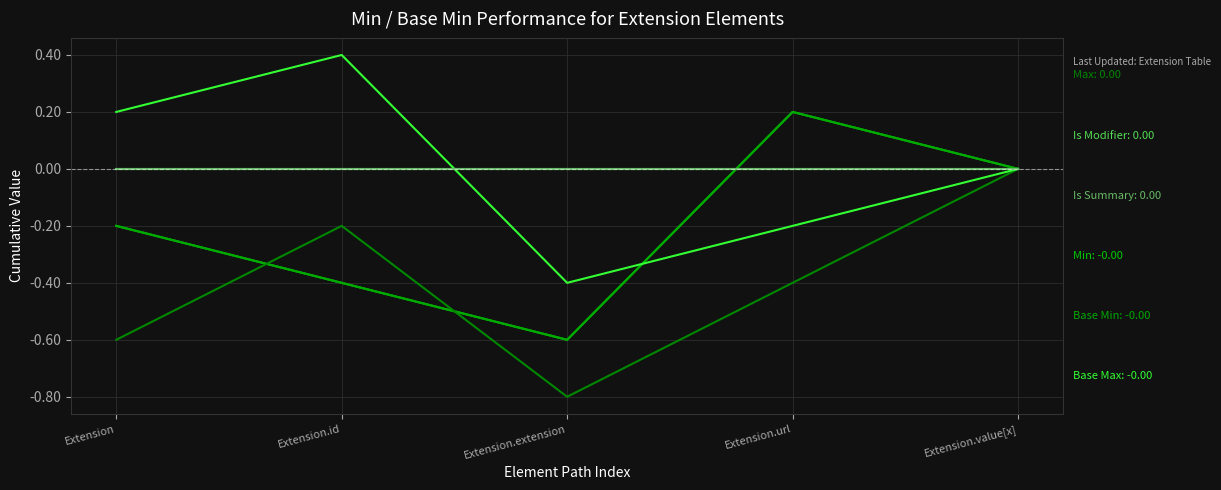

Does the chart have visible grid lines?

Yes